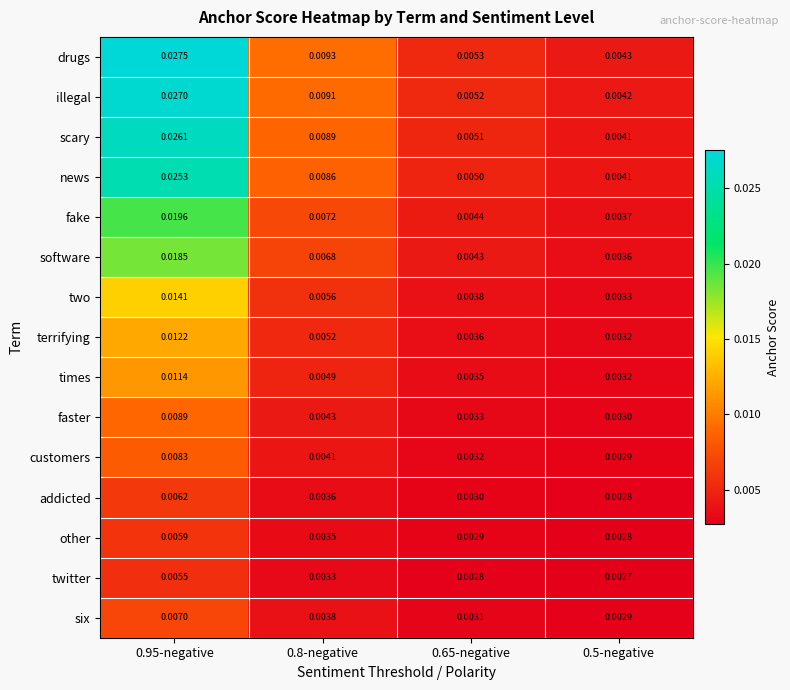

Count the number of data series in this chart.

15